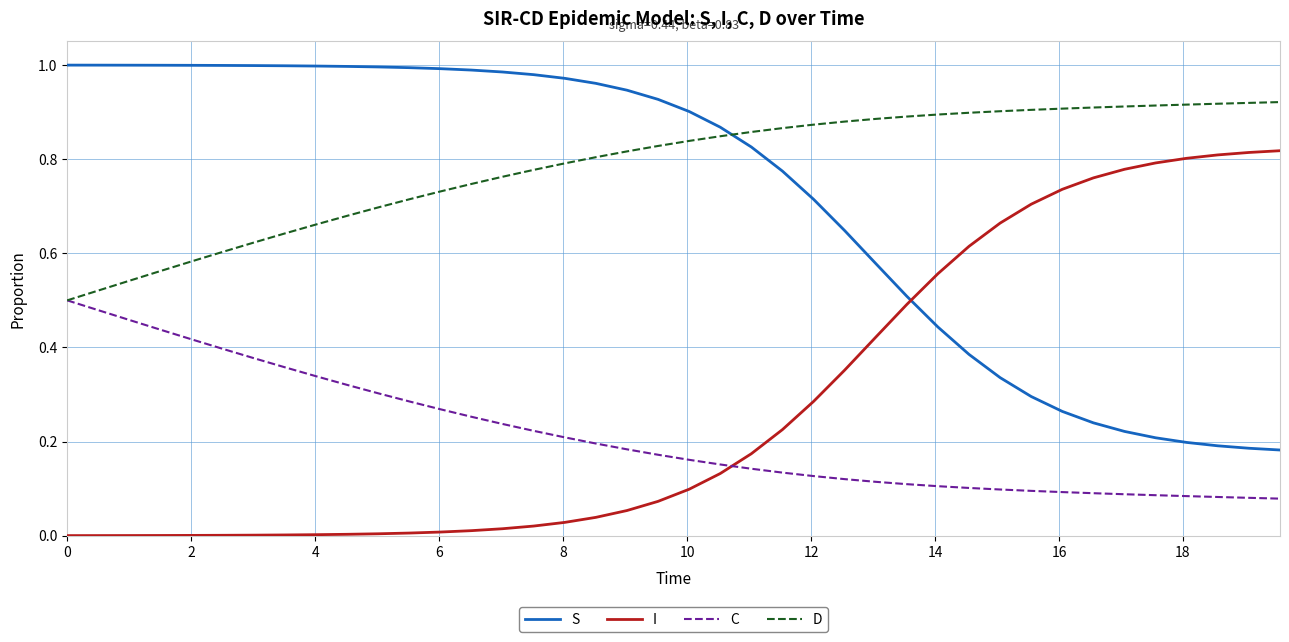

What are all the series names shown in the legend?

S, I, C, D